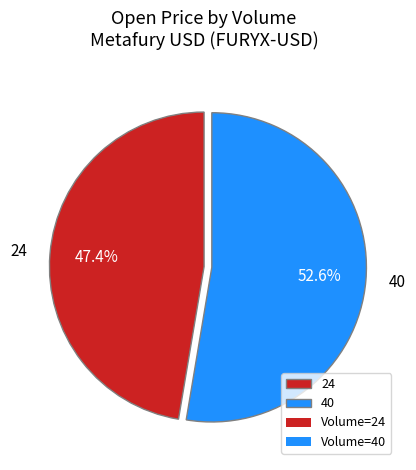

The 40 slice represents 45% of the pie. True or false?

False